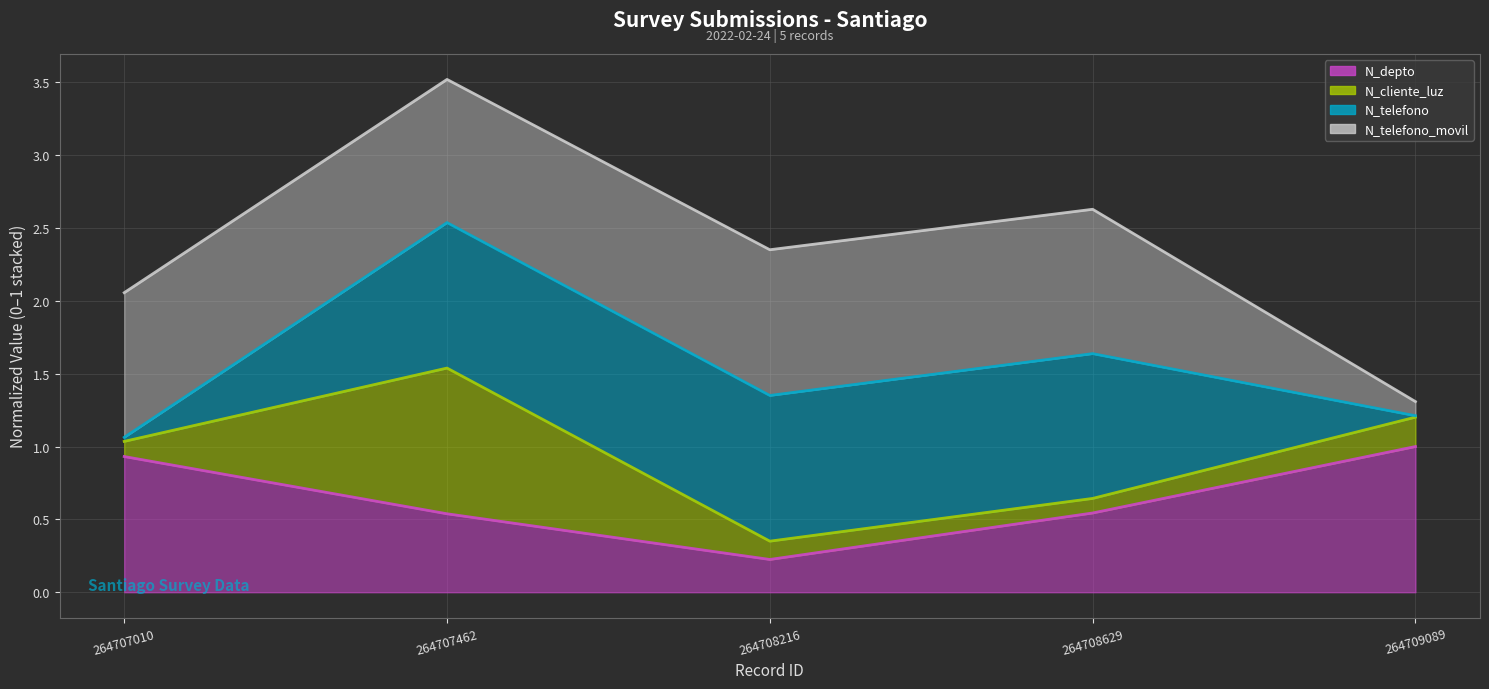

Is the value of N_cliente_luz (line) at 264707010 greater than the value of N_depto (line) at 264708629?

Yes